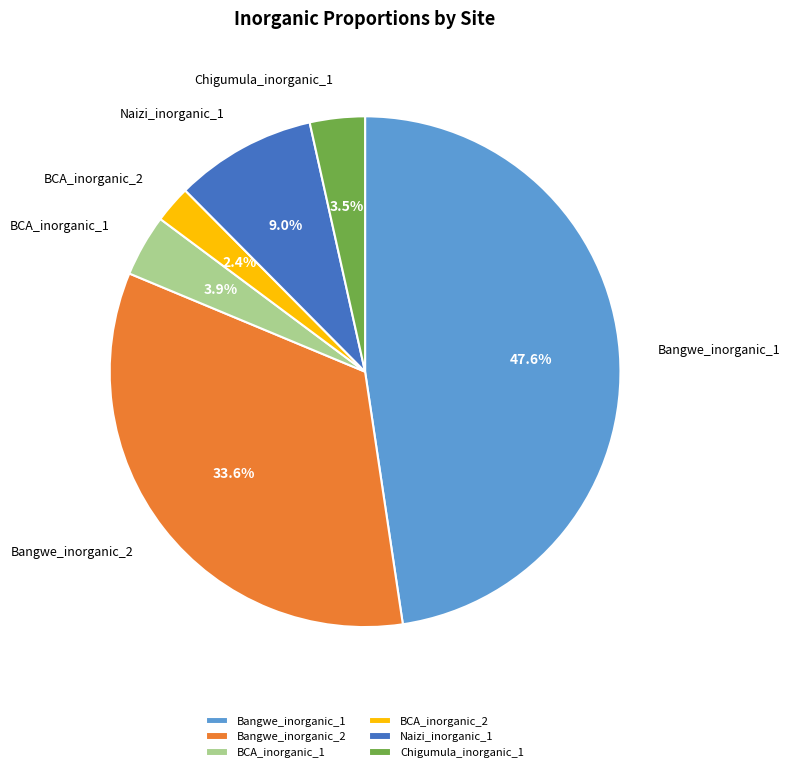

Is it true that Bangwe_inorganic_1 is 48% of the pie?

True